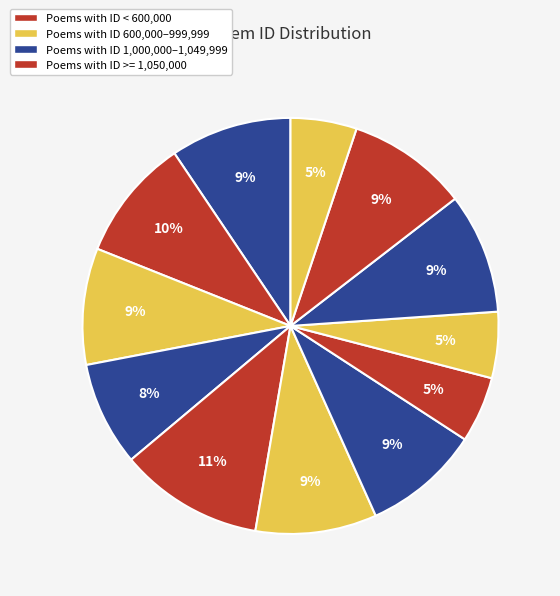

Count the number of slices in the pie.

12